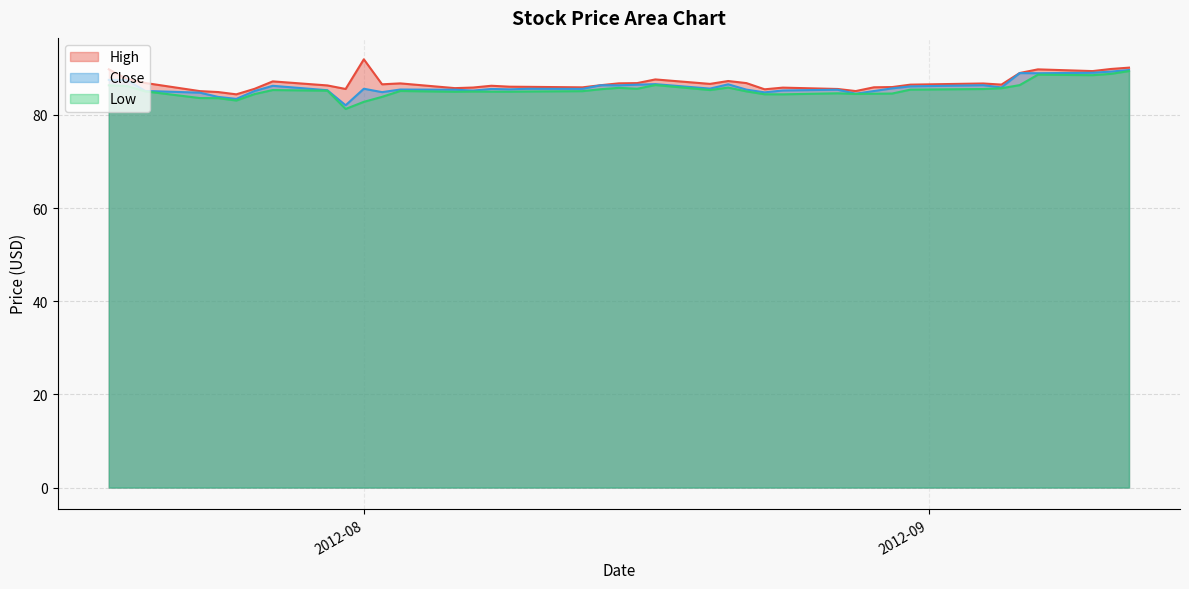

True or false: High has a value of 131.3 at 2012-08-24.

False